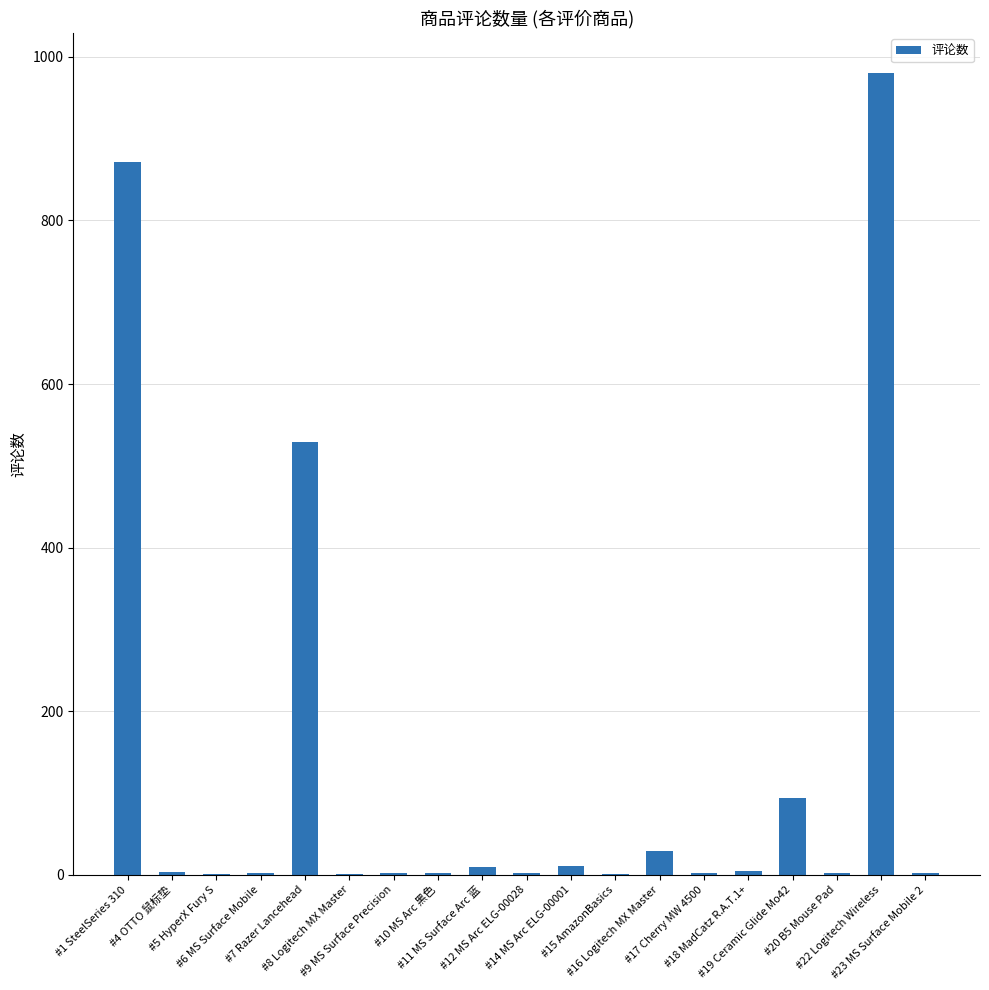

What is the greatest value displayed?

980